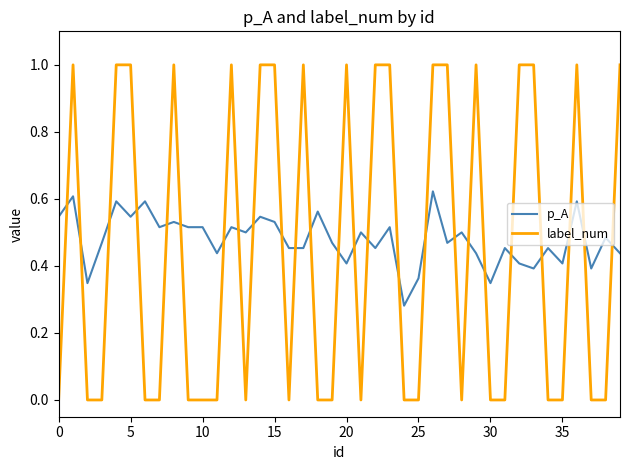

Rank the series by their maximum value, from lowest to highest.

p_A, label_num